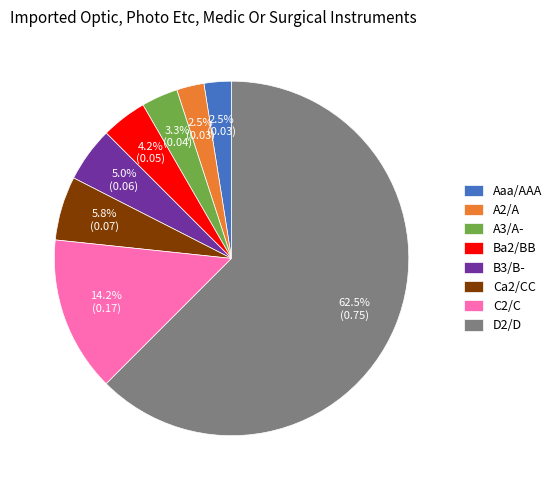

To the nearest percent, what is the difference between the A2/A and A3/A- slice percentages?

1%